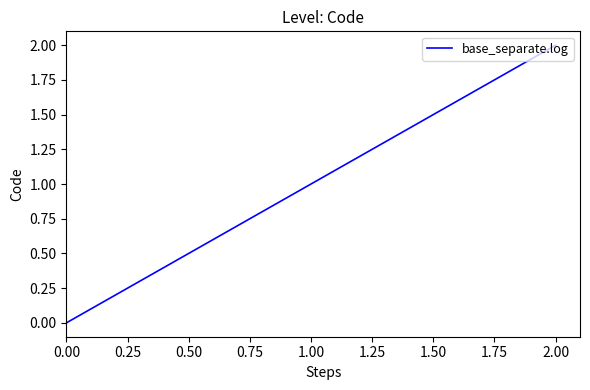

Rank the categories by value from highest to lowest.

2.00, 1.00, 0.00